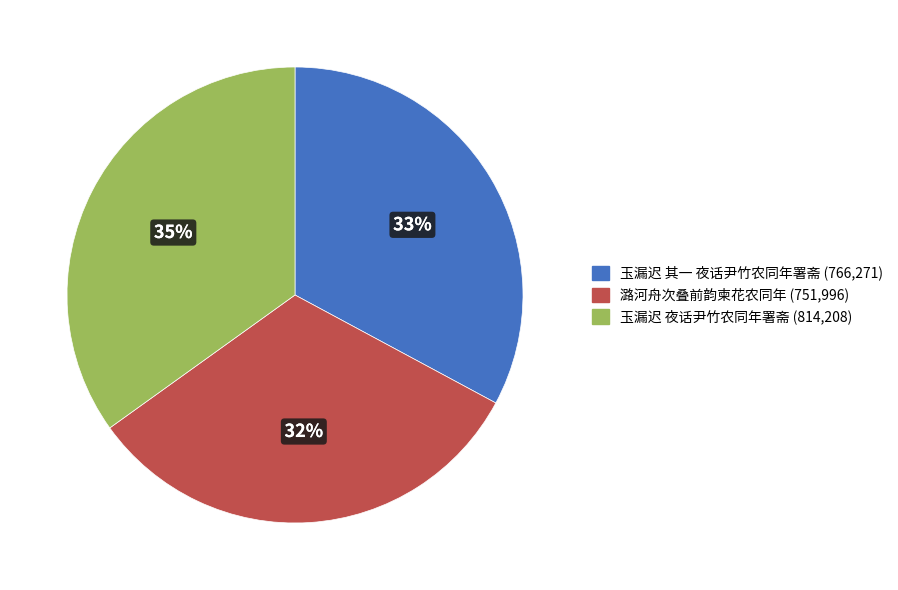

Which category has the smallest portion of the pie?

潞河舟次叠前韵柬花农同年